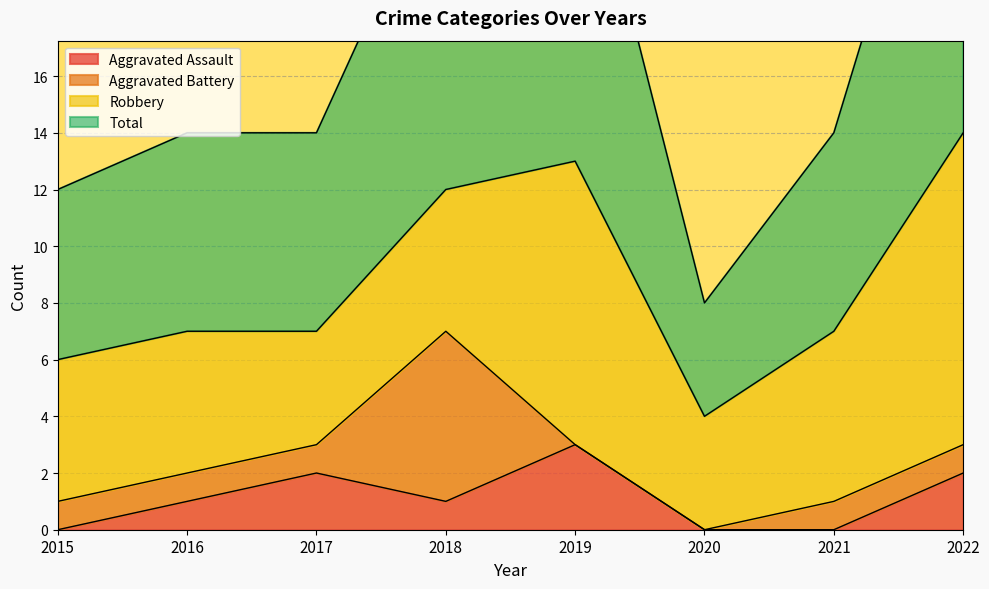

Count the Aggravated Assault values in the range 0 to 2.

7